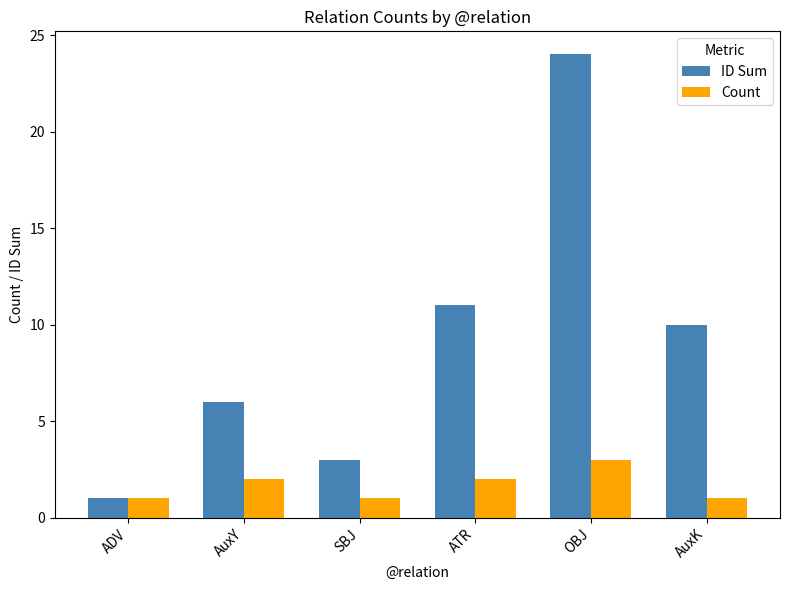

What are all the series names shown in the legend?

ID Sum, Count